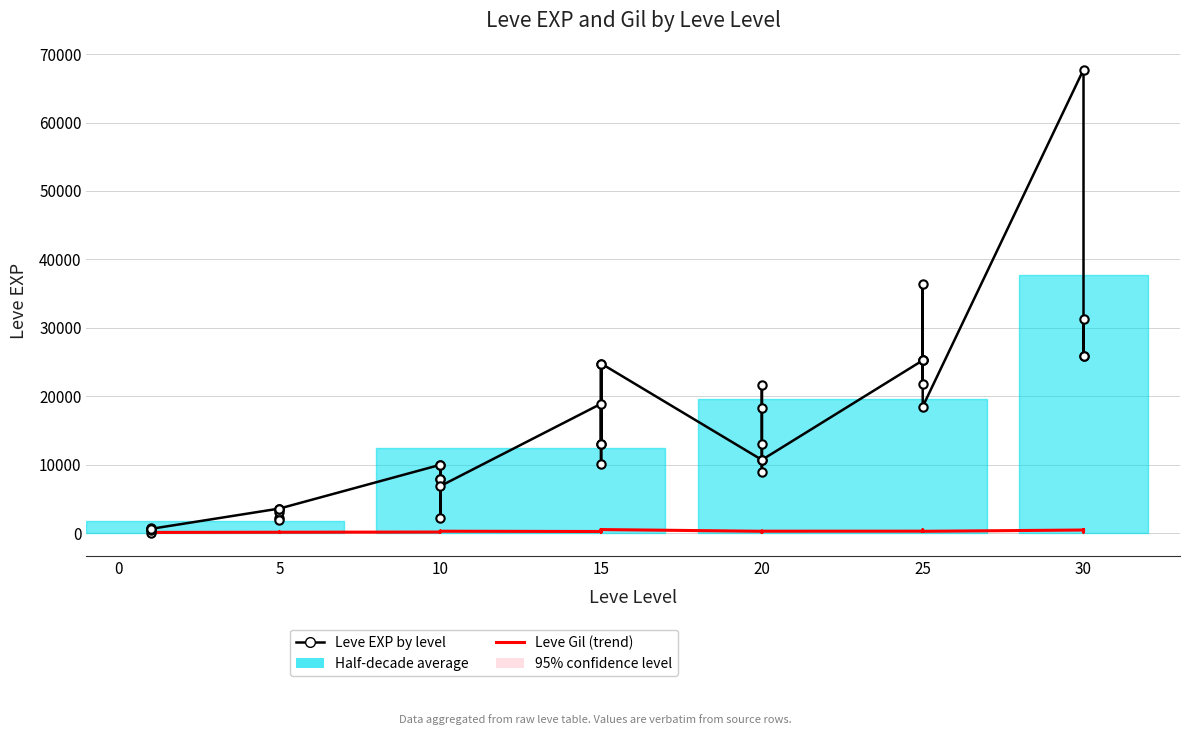

What is the difference between the maximum and minimum values in the Leve Gil (trend) series?

427